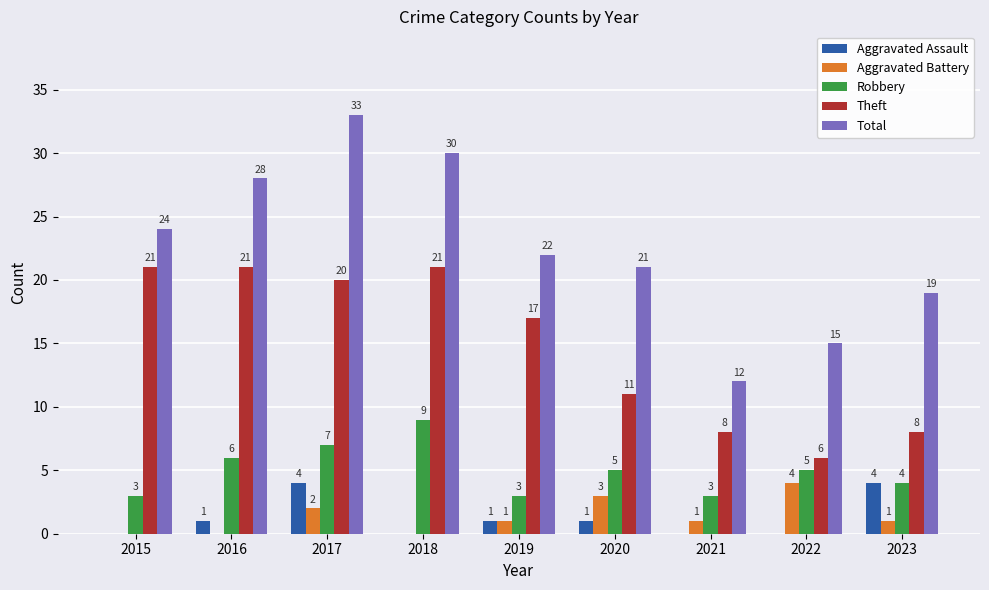

What is the sum of the Theft values at 2020 and 2017?

31